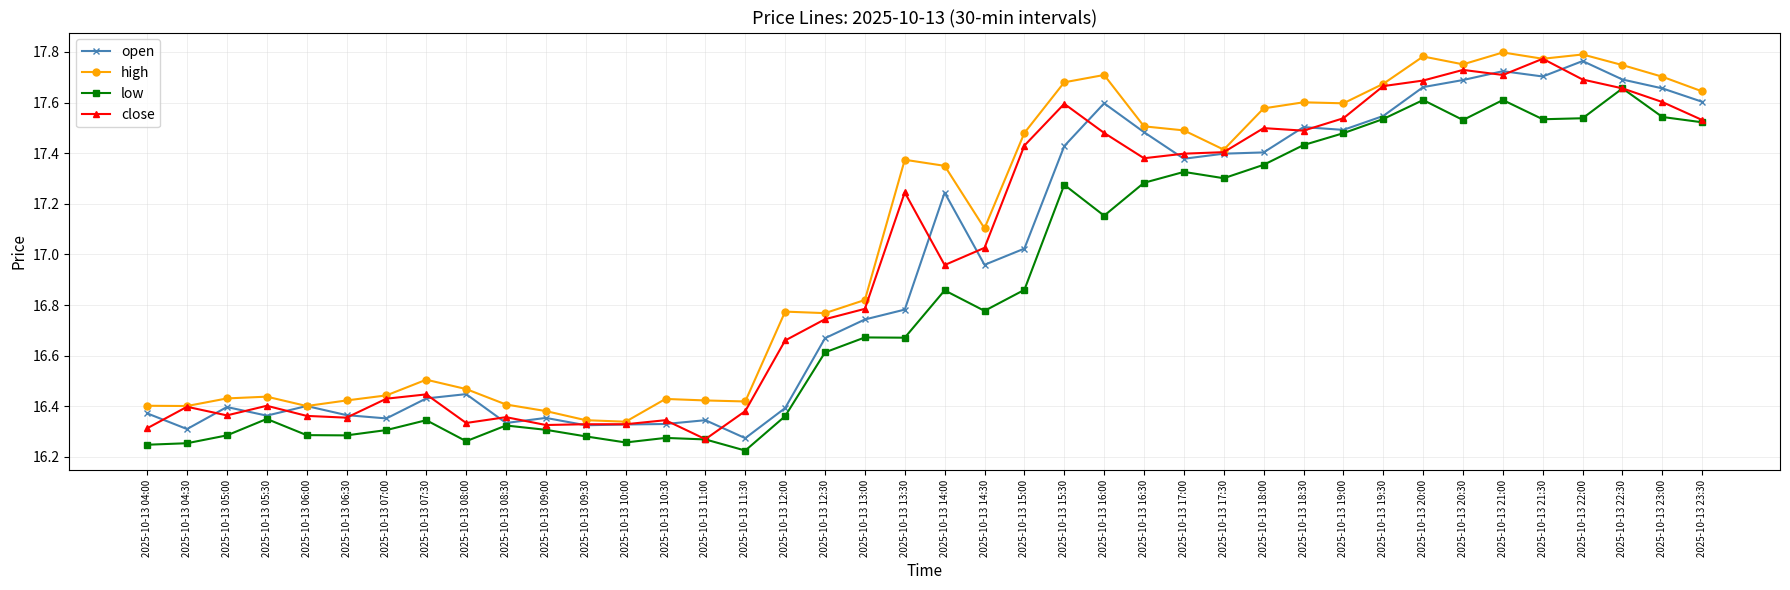

How many data points does each series have?

40